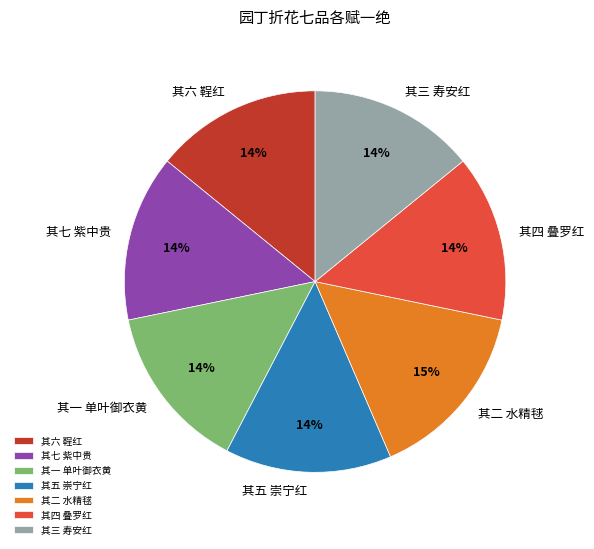

Is it true that 其二 水精毬 is 15% of the pie?

True